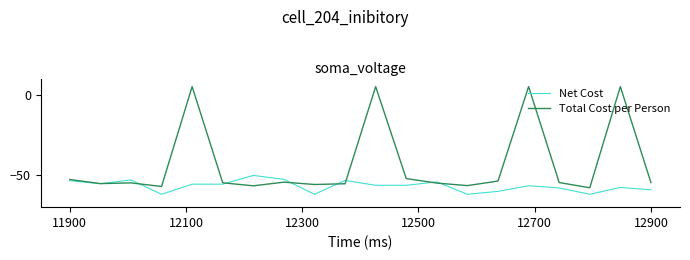

What is the lowest value of the Net Cost series?

-62.0